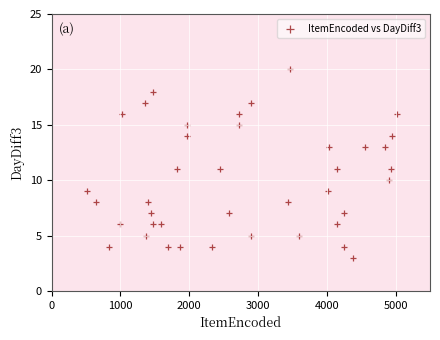

What is the range of Y values (max minus min)?

17